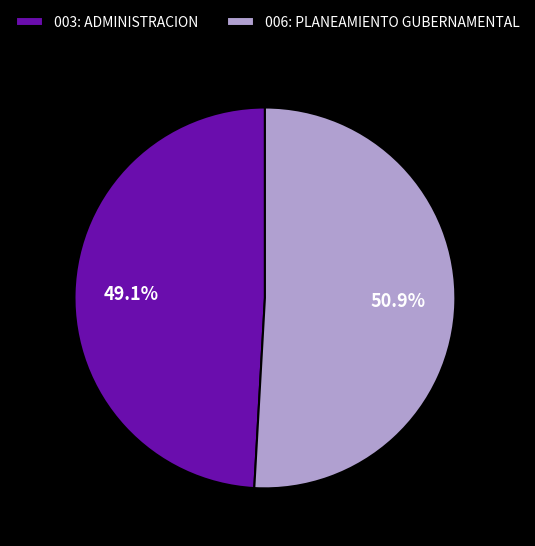

To the nearest percent, what is the combined percentage of 006: PLANEAMIENTO GUBERNAMENTAL and 003: ADMINISTRACION?

100%